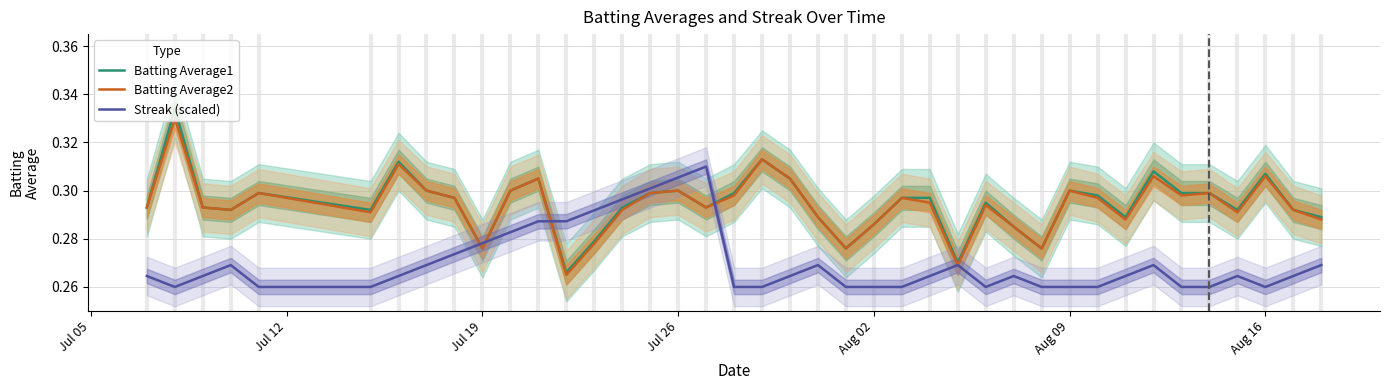

The value of Batting Average1 at Jul 19 is 0.1. True or false?

False